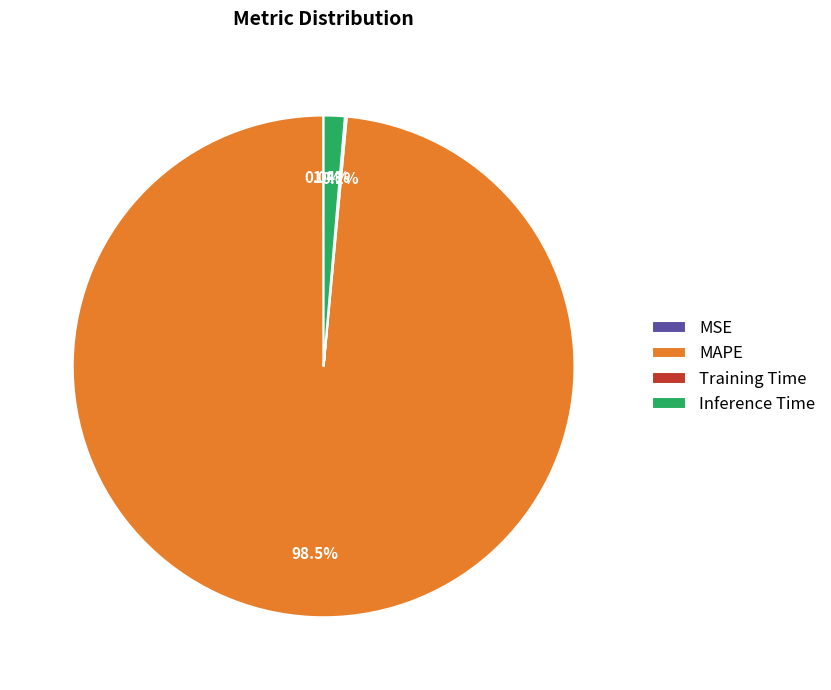

Between Inference Time and MAPE, which is larger?

MAPE